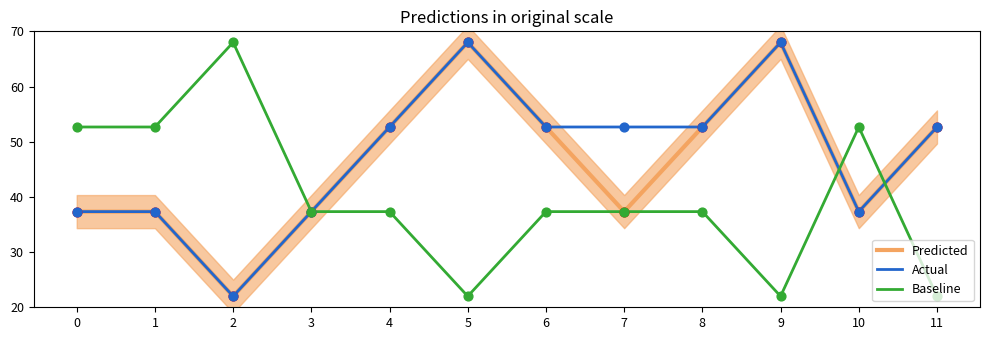

Which series has the largest total across all categories?

Actual